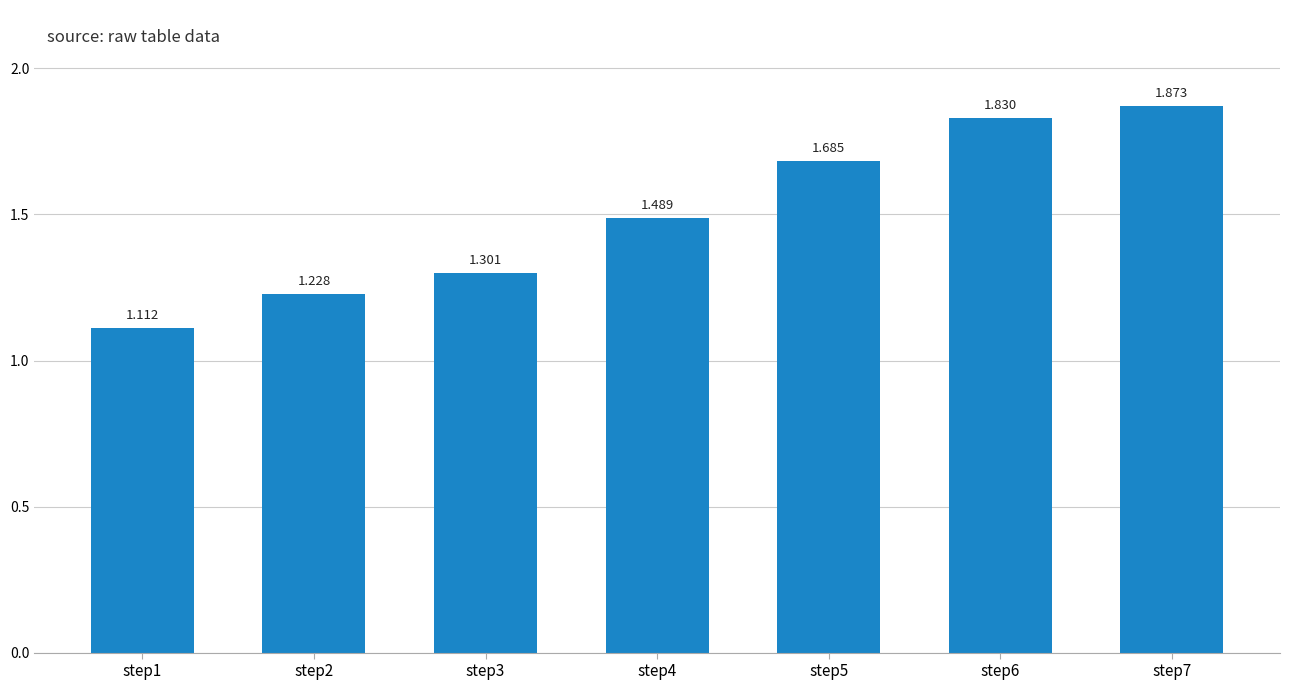

What is the sum of the values at step5 and step3?

3.0